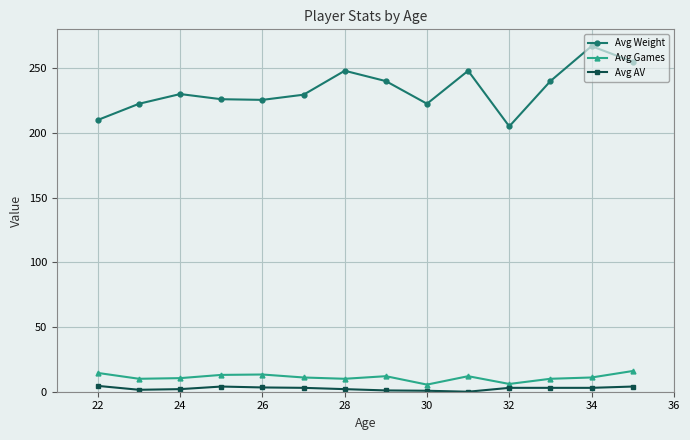

True or false: Avg Weight and Avg AV cross at least once.

False